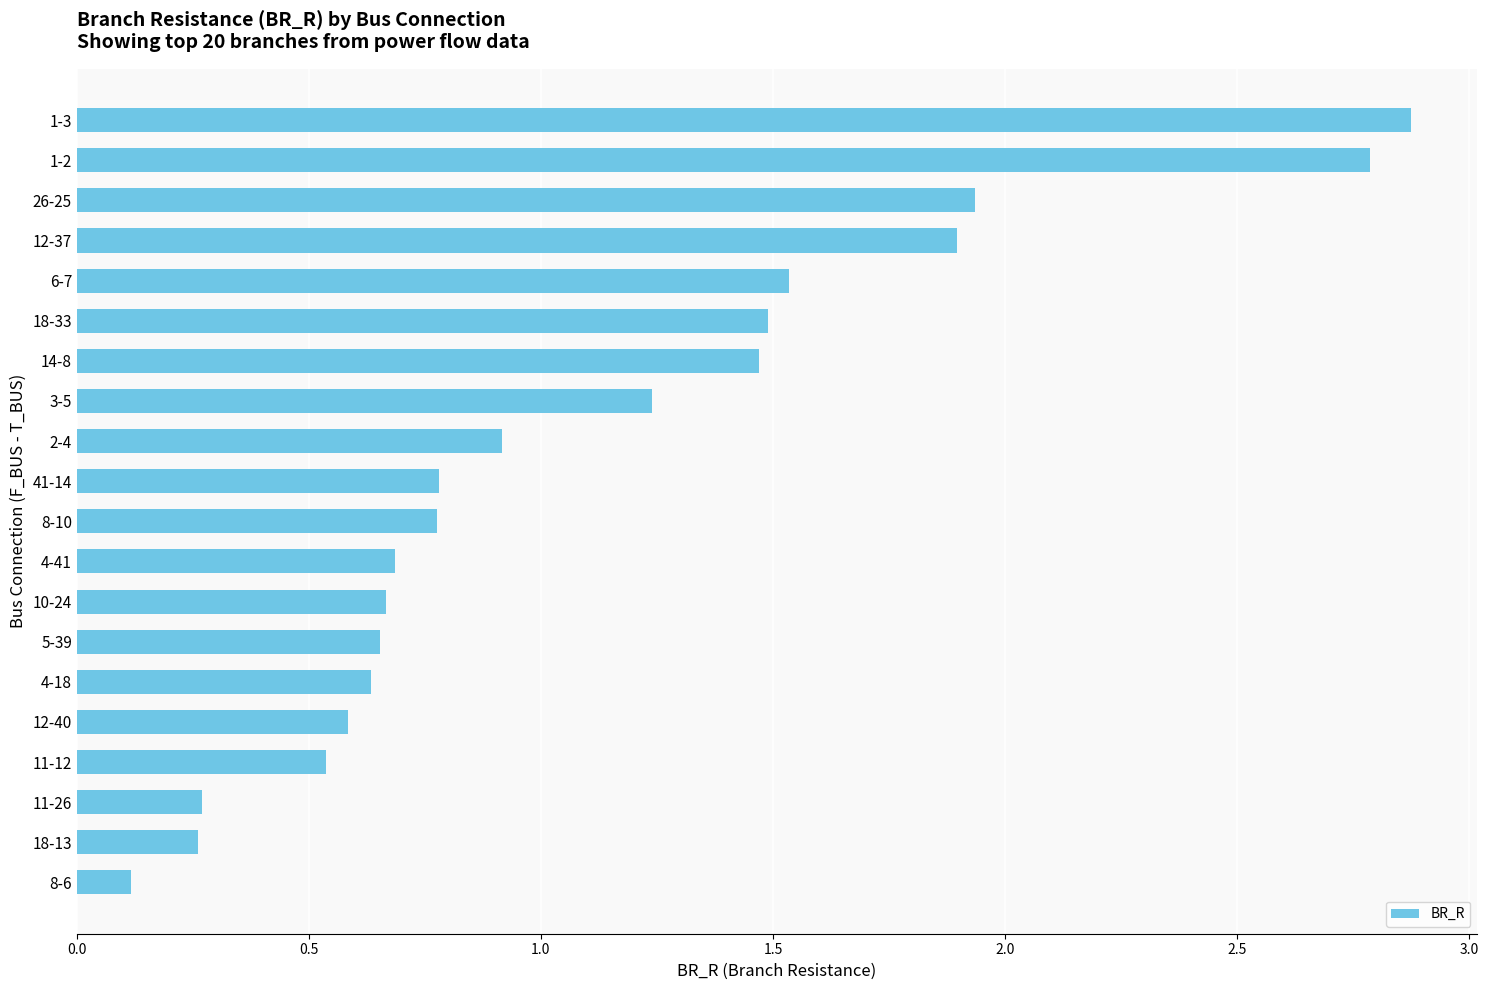

What is the difference between the maximum and minimum values?

2.8